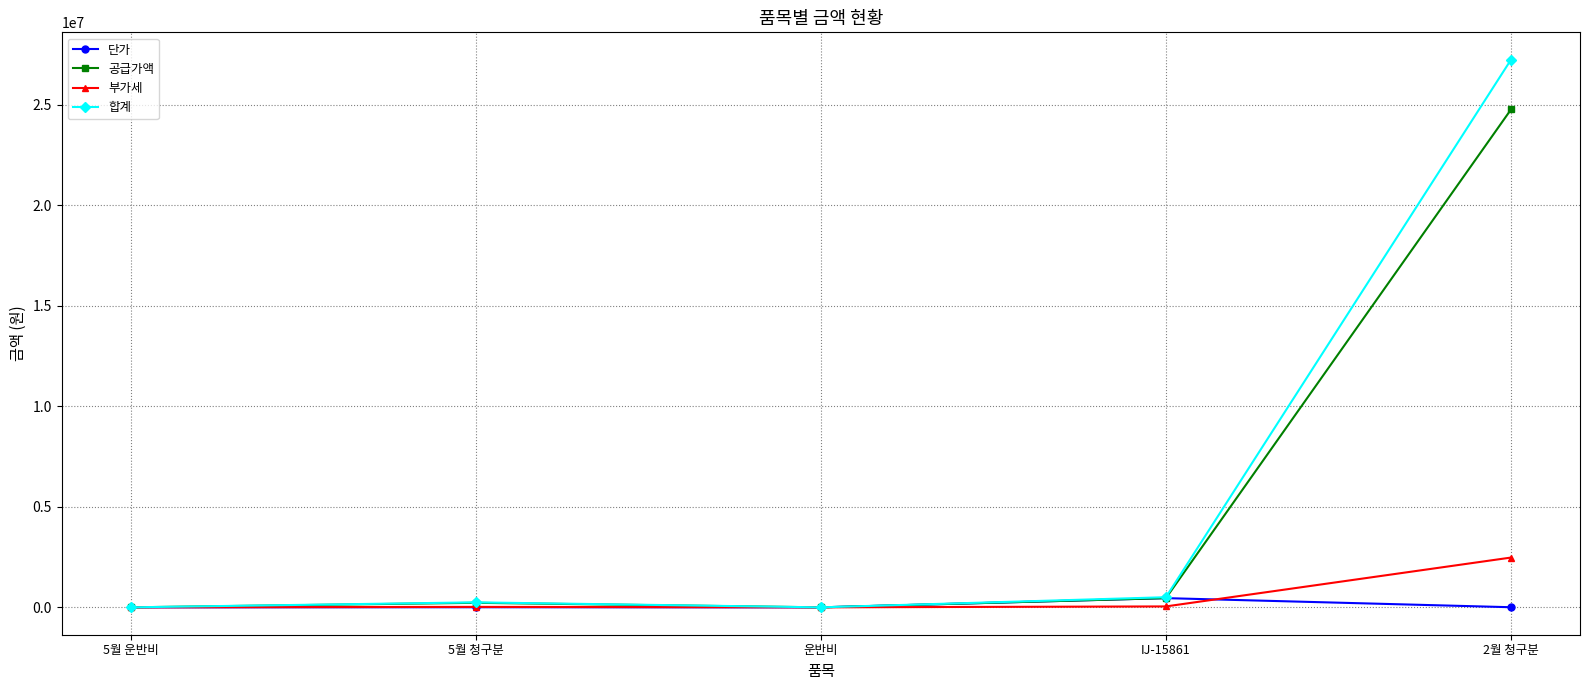

The value of 부가세 at 5월 운반비 is 0. True or false?

True